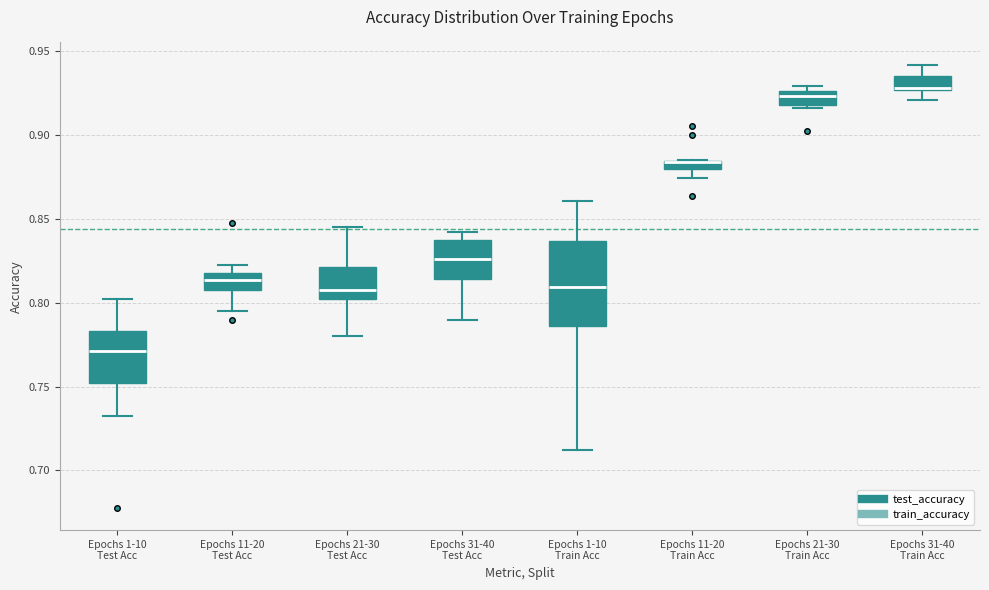

Which box is the tallest, from its lower edge to its upper edge?

Epochs 1-10 Train Acc